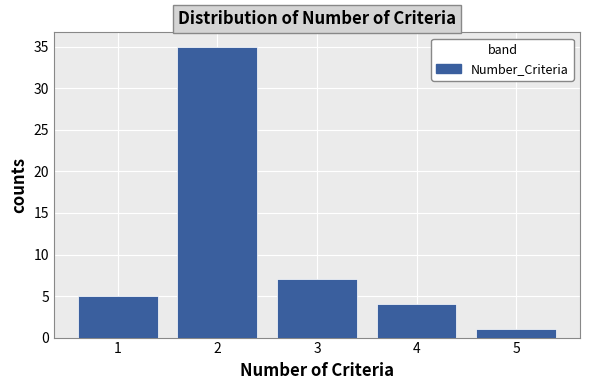

Reading left to right, extract all data points from this chart.

1=5	2=35	3=7	4=4	5=1